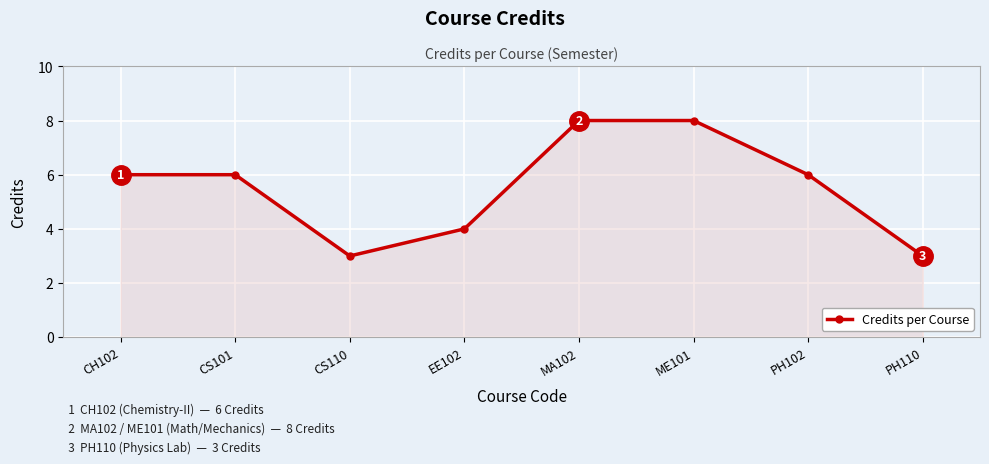

Count the number of data series in this chart.

1